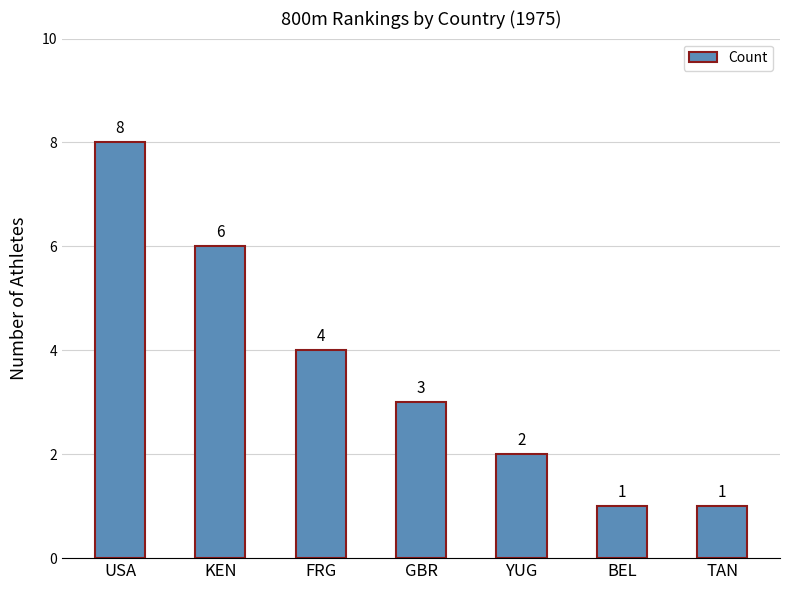

True or false: the data shows 2 at FRG.

False